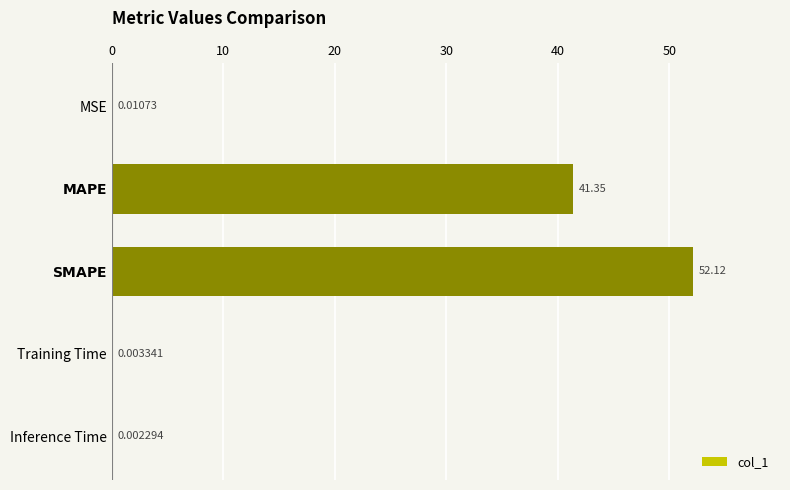

Which has a higher value, Inference Time or Training Time?

Training Time